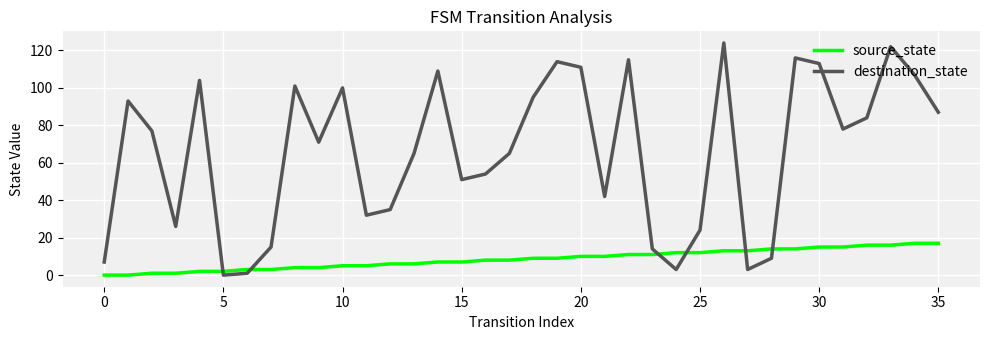

What is the difference between the maximum and minimum values in the source_state series?

17